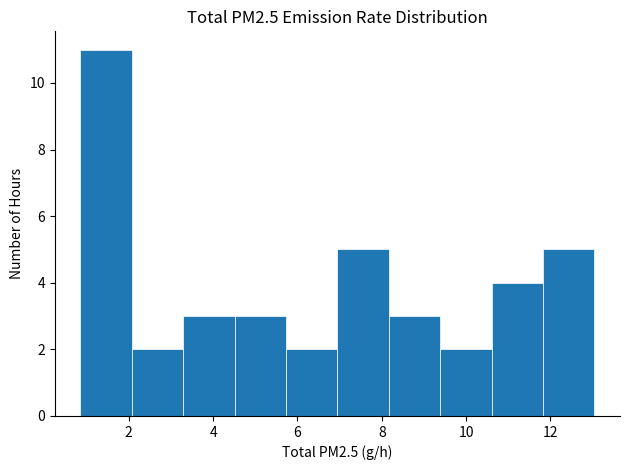

What is the height of the bar covering 5.8 to 7.0 on the x-axis? Neither the bar edges nor the heights are printed on the chart, so give them approximately, as read against the axes.

2